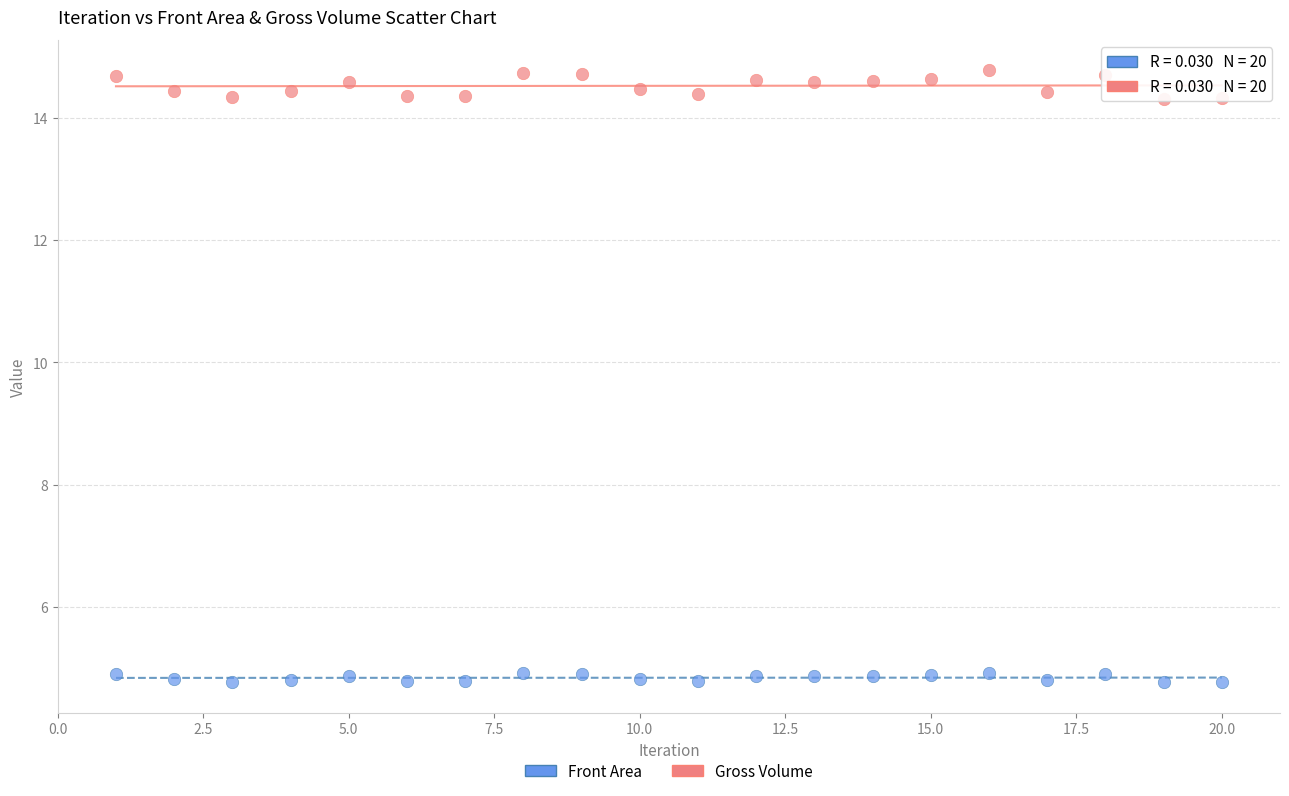

Which series reaches the minimum Y coordinate?

Front Area